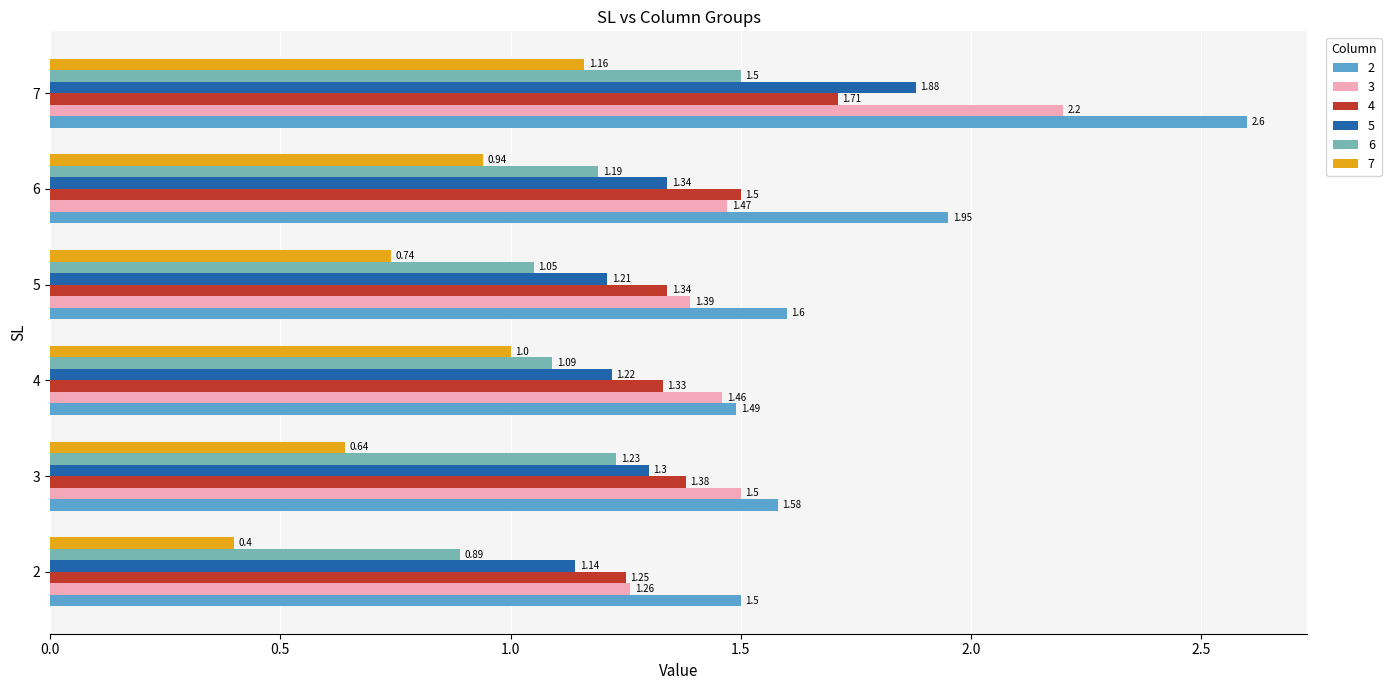

What is the difference between the maximum and minimum values in the 7 series?

0.8